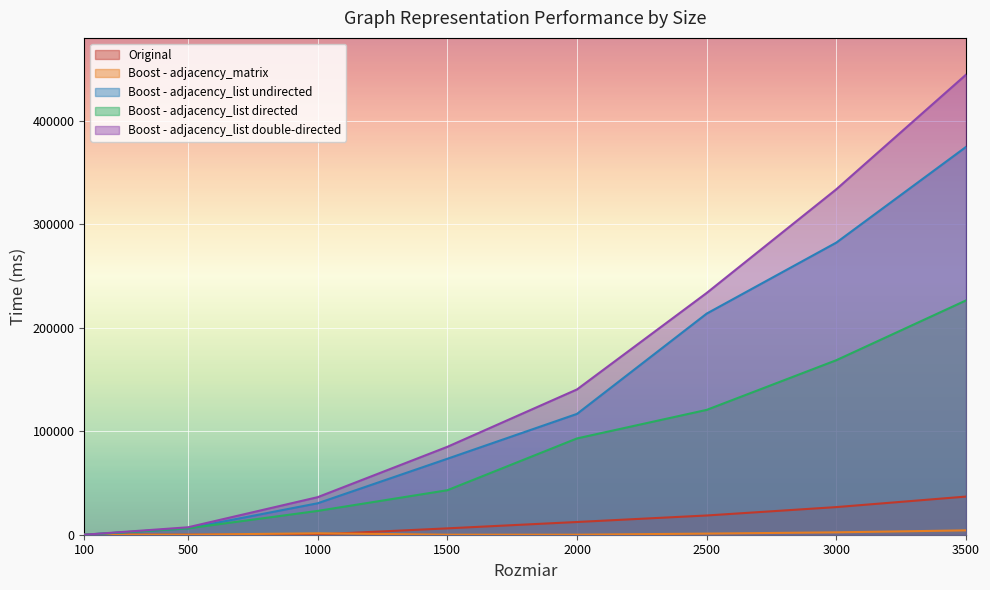

Reading left to right, transcribe all the data shown in this chart.

Original: 100=6	500=6	1000=278	1500=6150	2000=12294	2500=18587	3000=26698	3500=36851
Boost - adjacency_matrix: 100=3	500=3	1000=1391	1500=15	2000=15	2500=1077	3000=2303	3500=4208
Boost - adjacency_list undirected: 100=9	500=6153	1000=30394	1500=73387	2000=116745	2500=213626	3000=282240	3500=374671
Boost - adjacency_list directed: 100=12	500=6156	1000=23004	1500=42981	2000=93038	2500=120611	3000=168622	3500=226365
Boost - adjacency_list double-directed: 100=9	500=7184	1000=36283	1500=84931	2000=140378	2500=233577	3000=333760	3500=444454